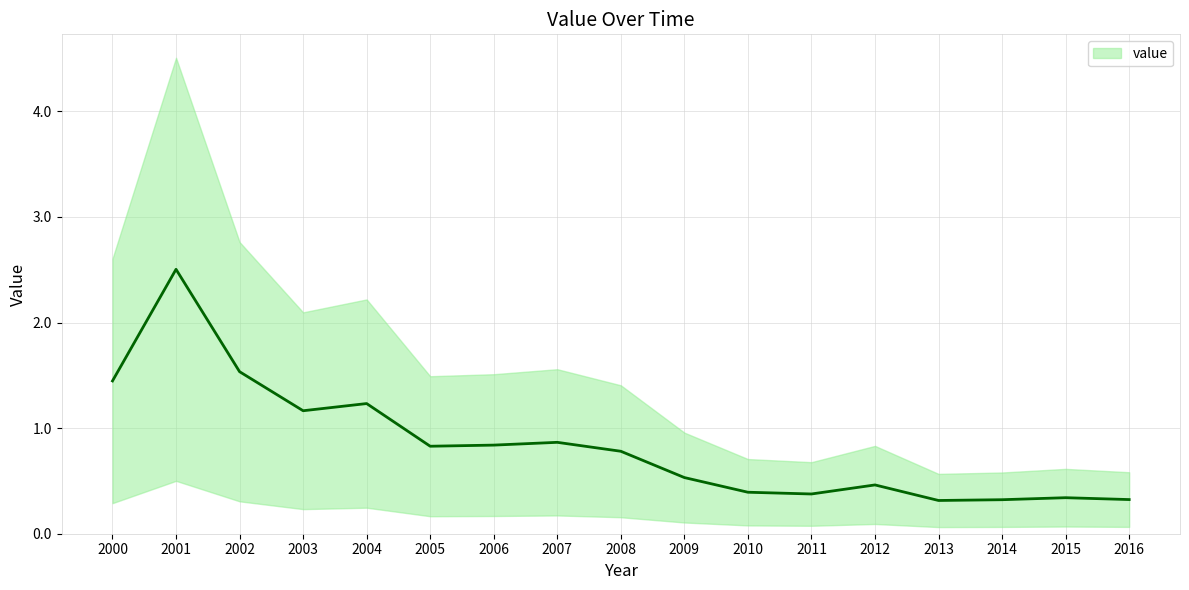

True or false: the data shows 0.6 at 2010.

False